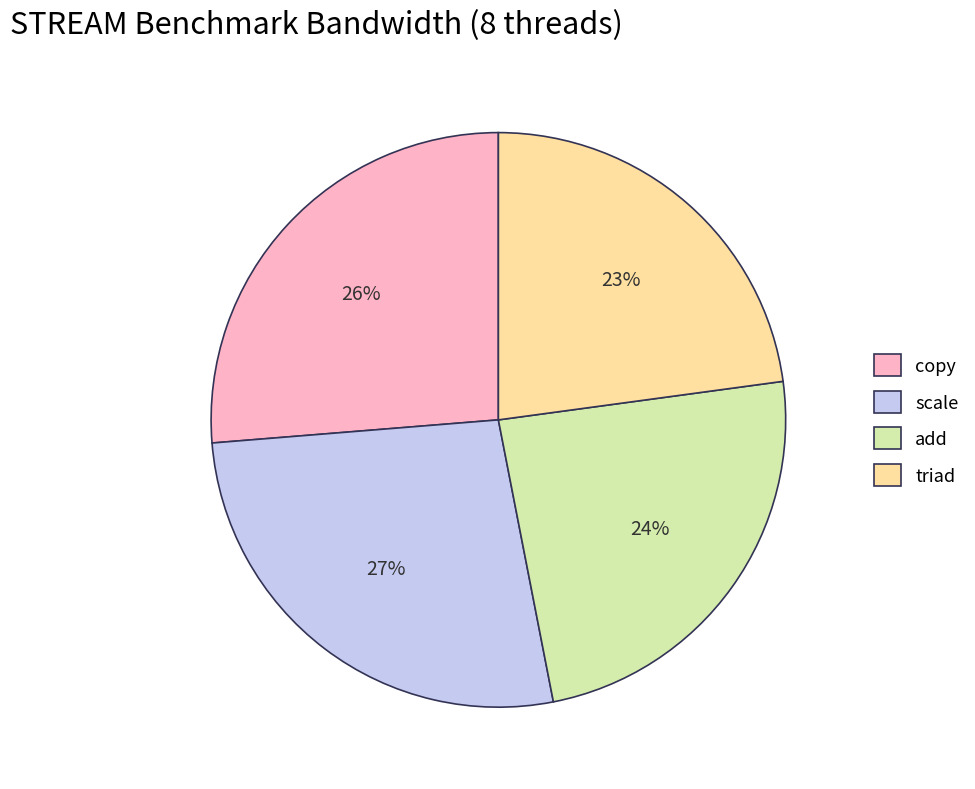

How many slices are in this pie chart?

4